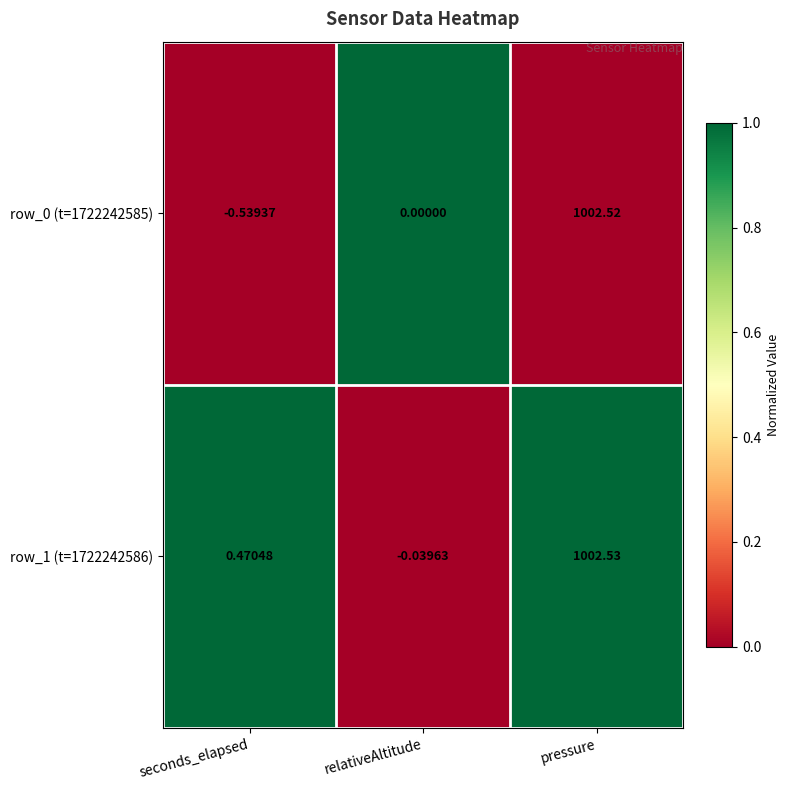

How many distinct data groups are displayed?

2